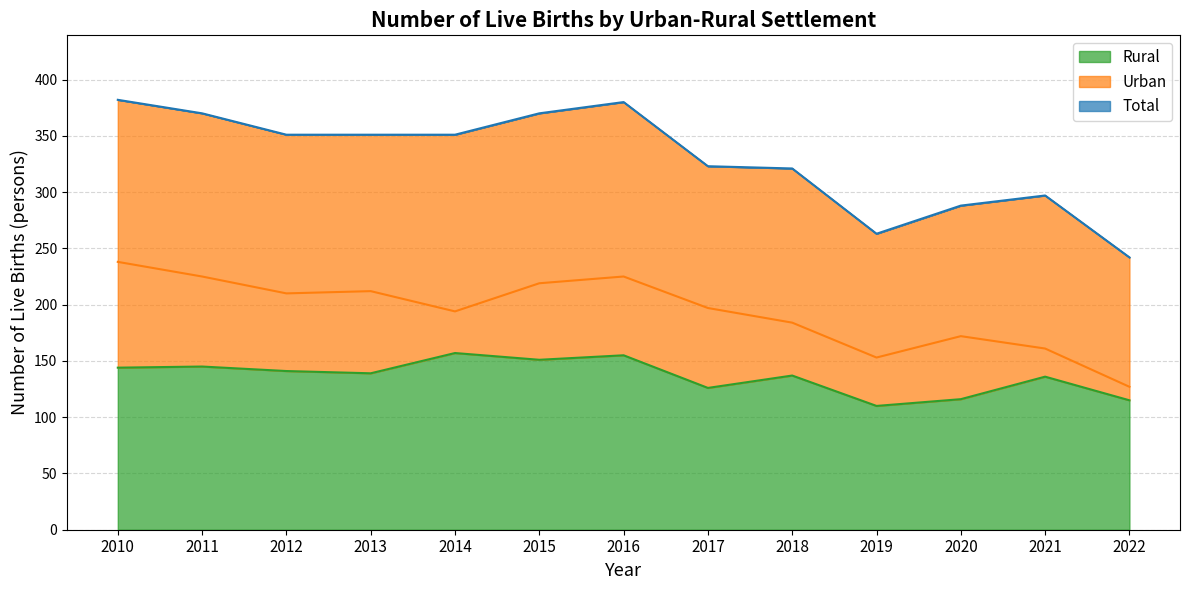

Rank the series by their maximum value, from highest to lowest.

Total, Urban, Rural